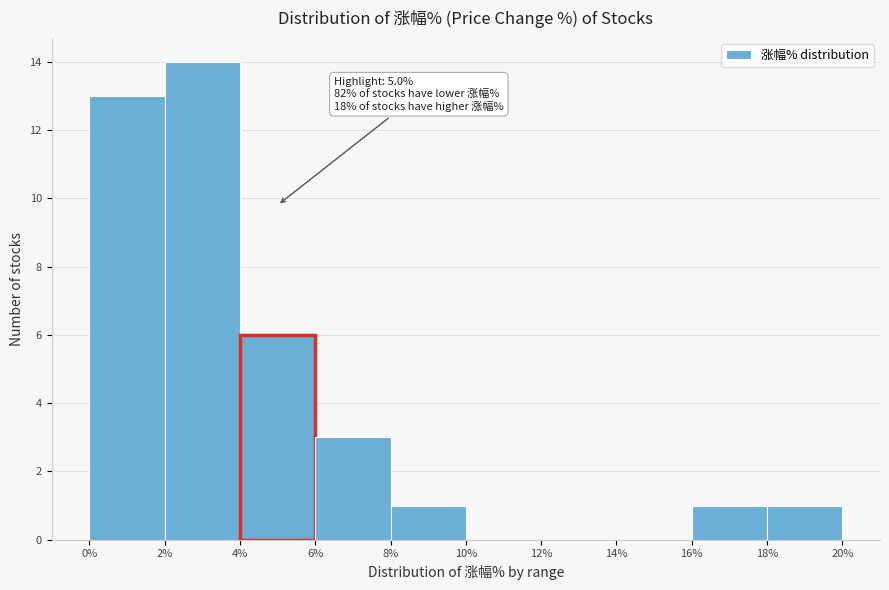

Which range on the x-axis has the tallest bar?

2% to 4%